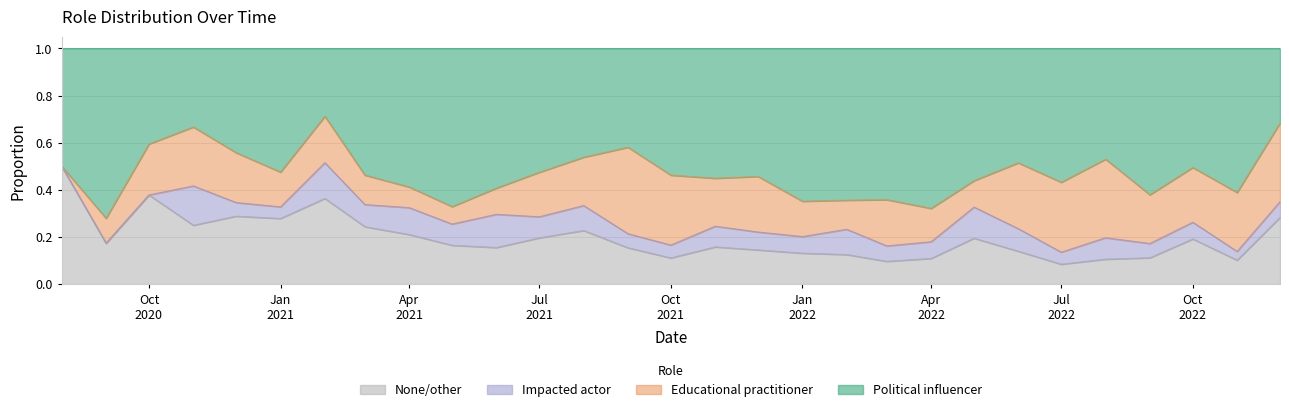

What is the difference between the maximum and minimum values in the Political influencer series?

0.4